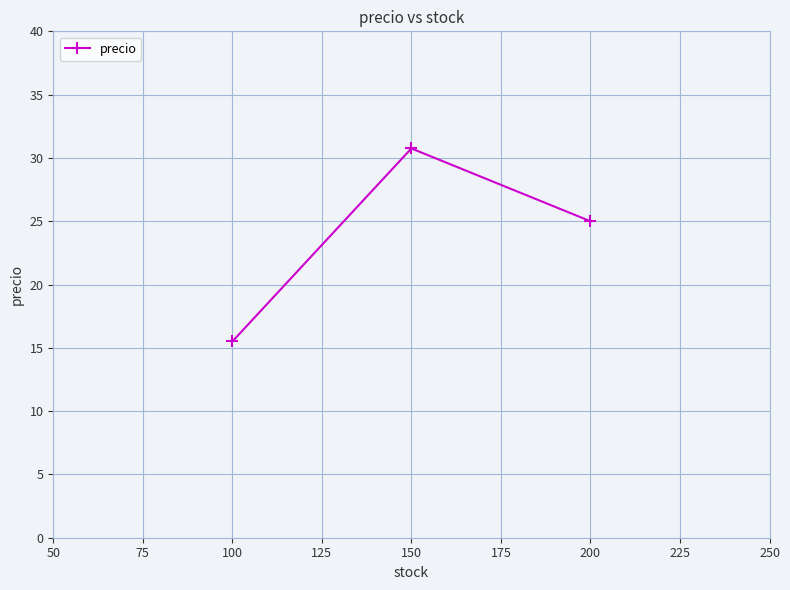

Reading left to right, what are all the values shown in this chart?

15.5	30.8	25.0